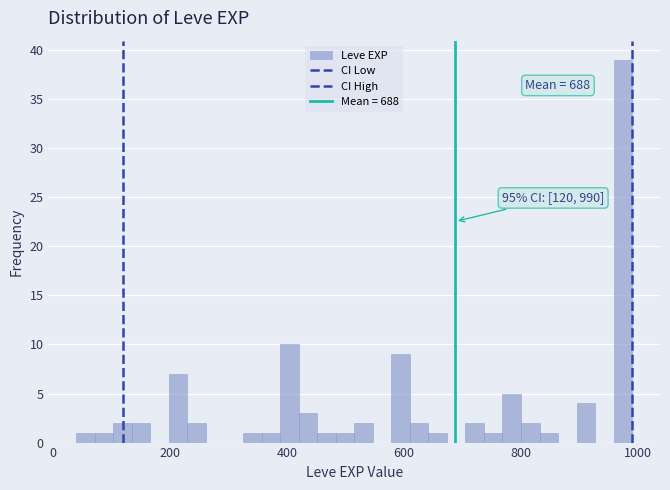

Read against the x-axis, roughly where is the centre of the tallest bar?

980